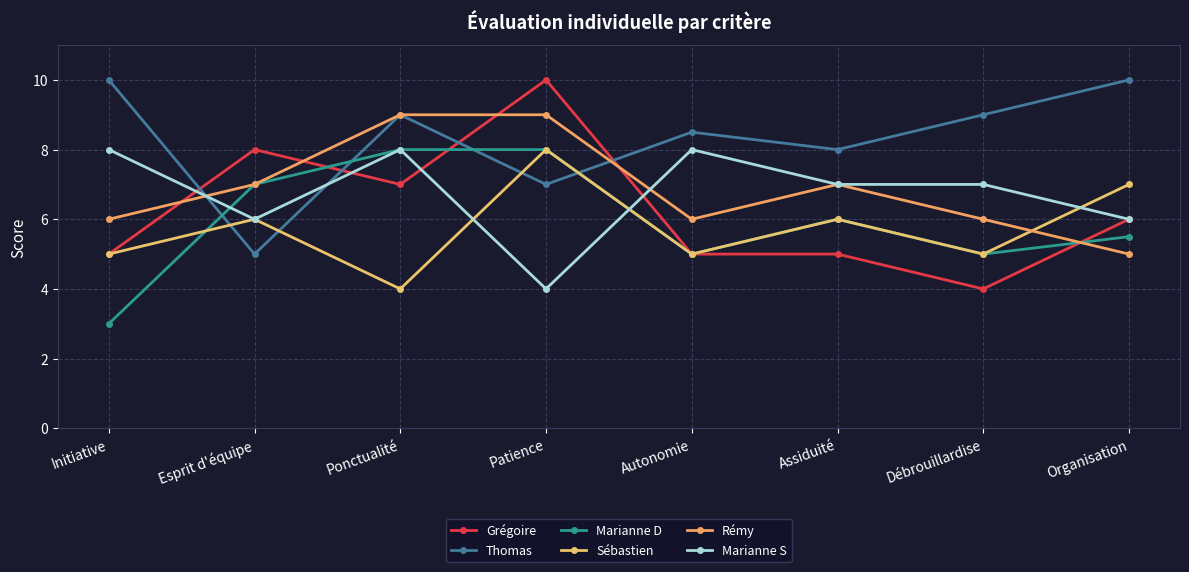

At which label is Marianne D closest to 5?

Autonomie